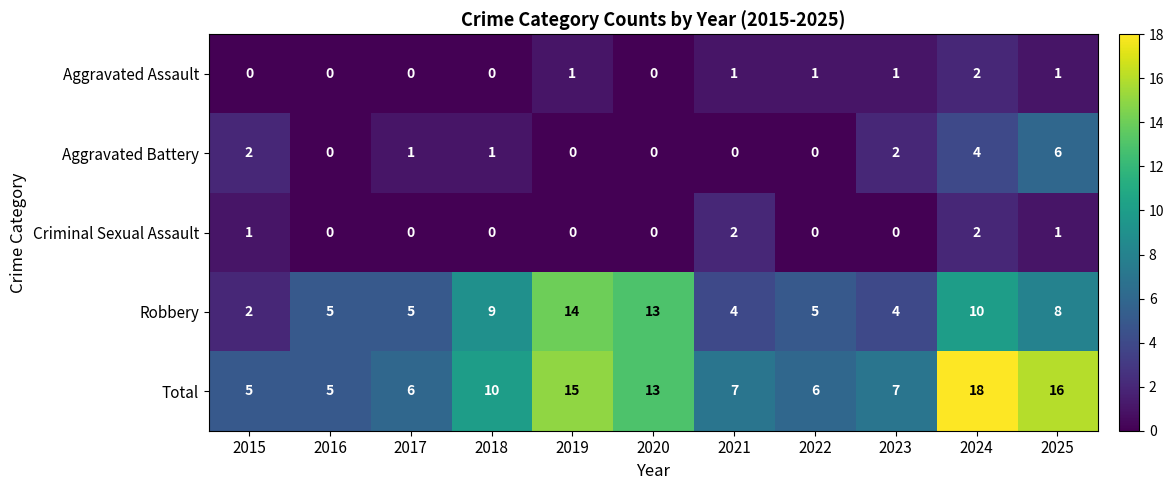

Which series has the largest range (max minus min)?

Total